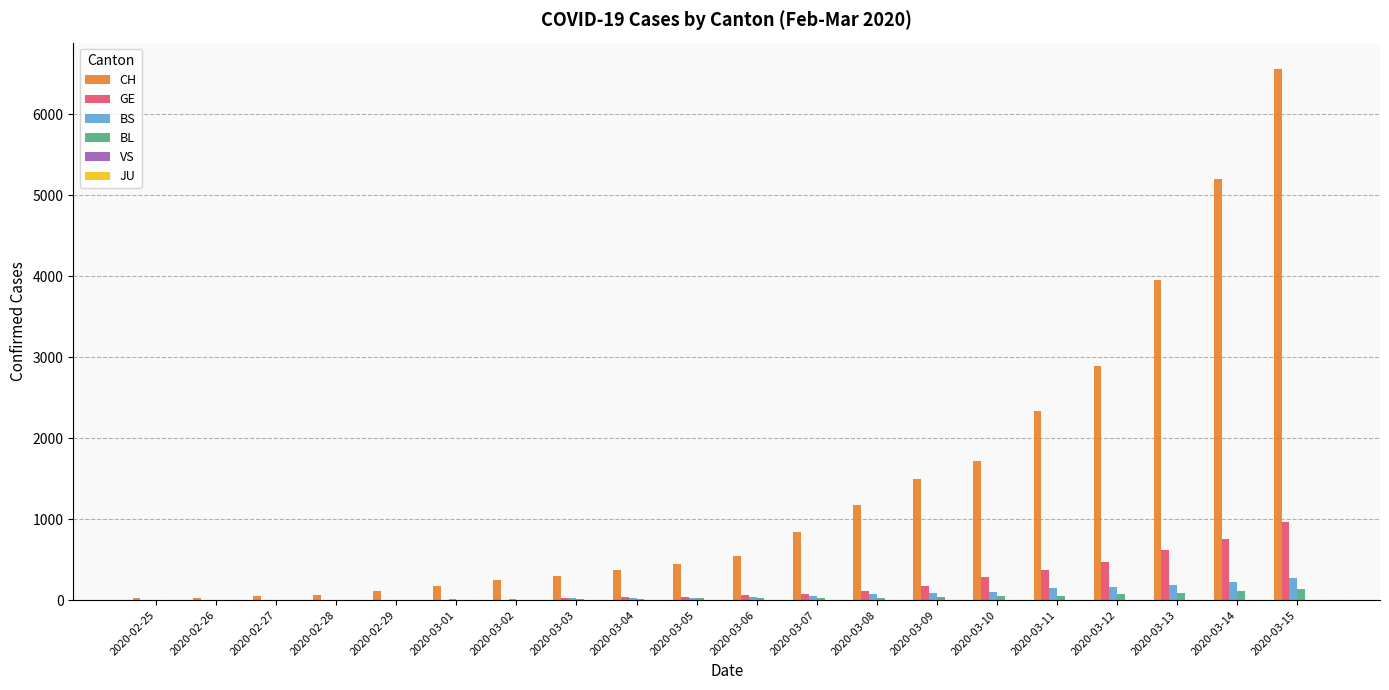

Which category has the highest value across all series?

2020-03-15